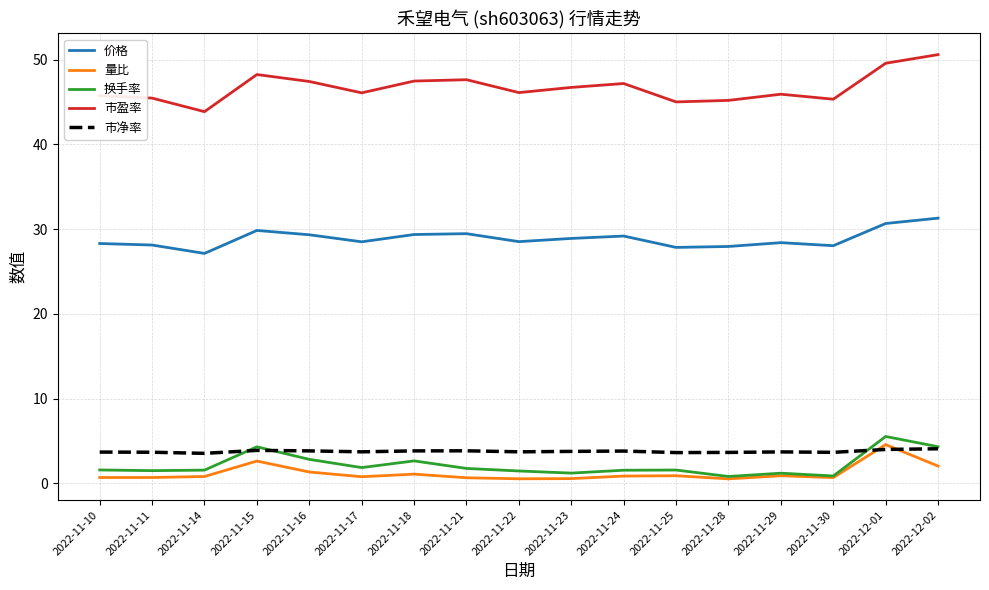

What are all the series names shown in the legend?

价格, 量比, 换手率, 市盈率, 市净率